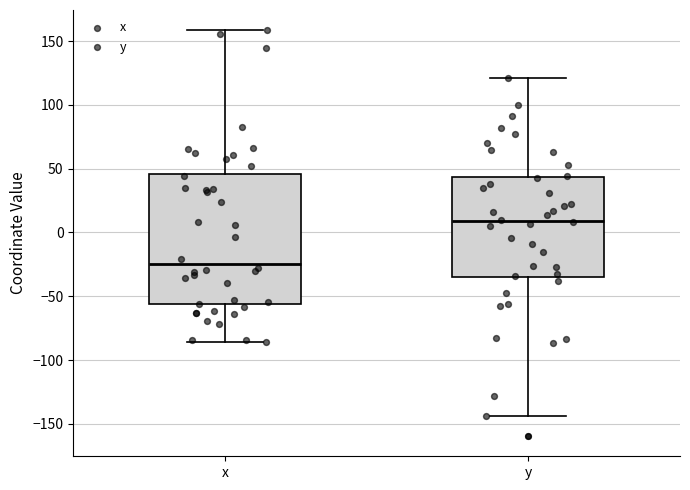

Comparing the boxes themselves (not the whiskers), which one is the tallest?

x